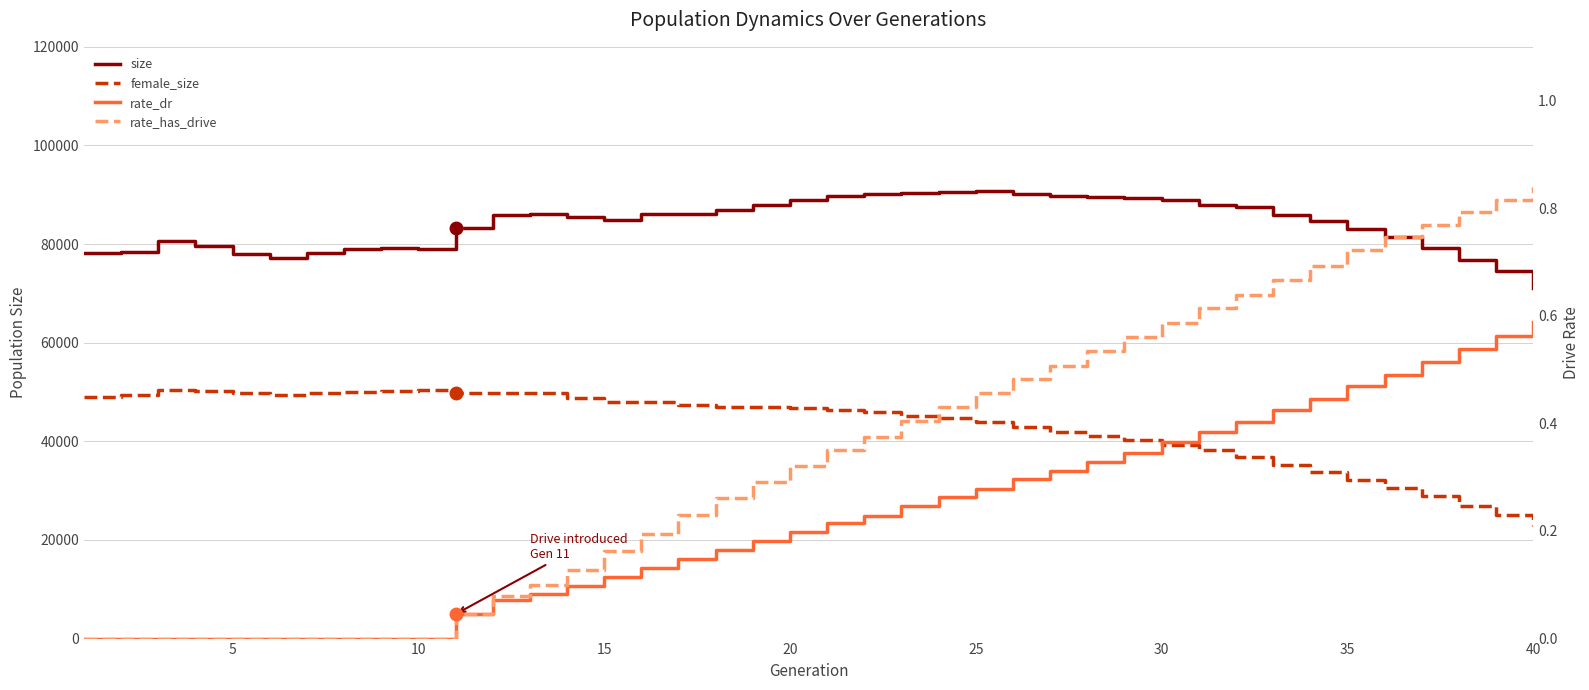

In size, how many points are lower than both neighbors (excluding endpoints)?

4